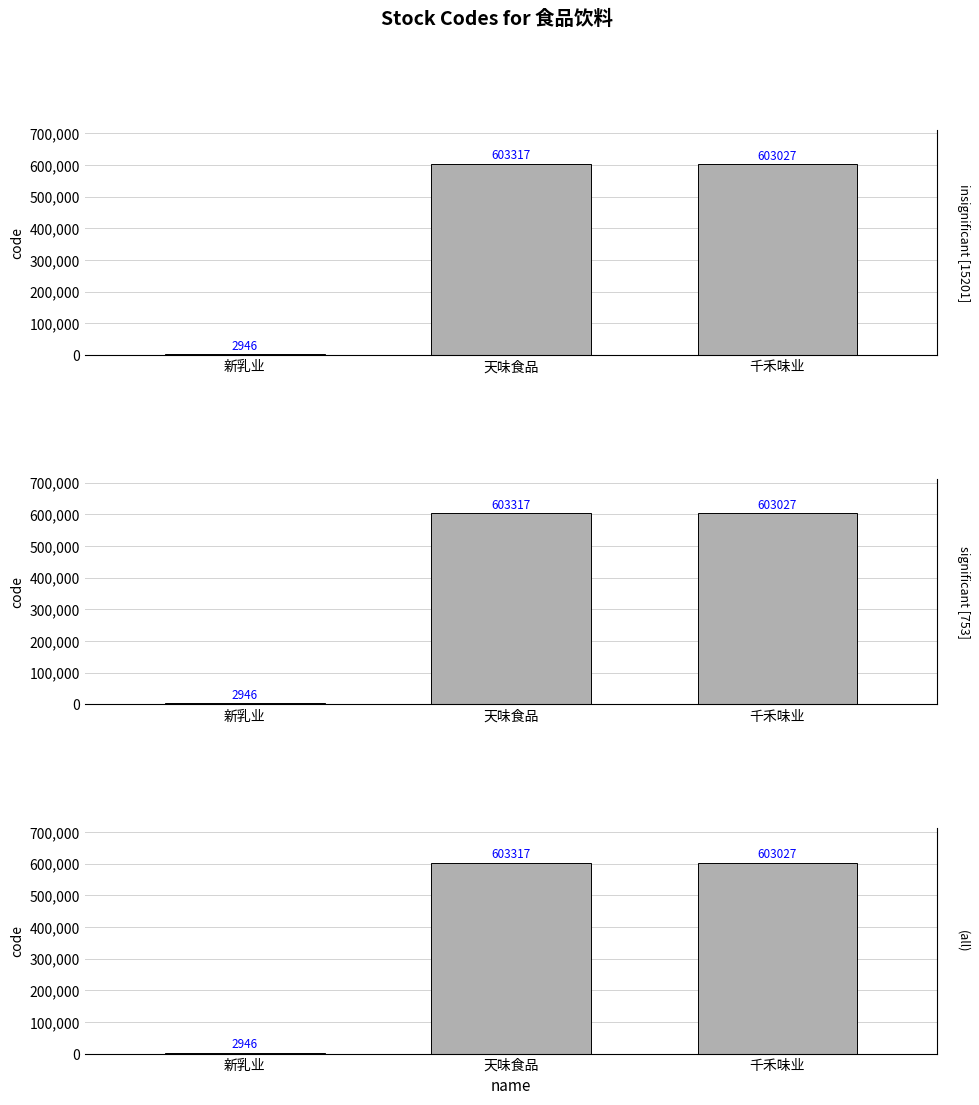

What is the difference between the maximum and minimum values?

600371